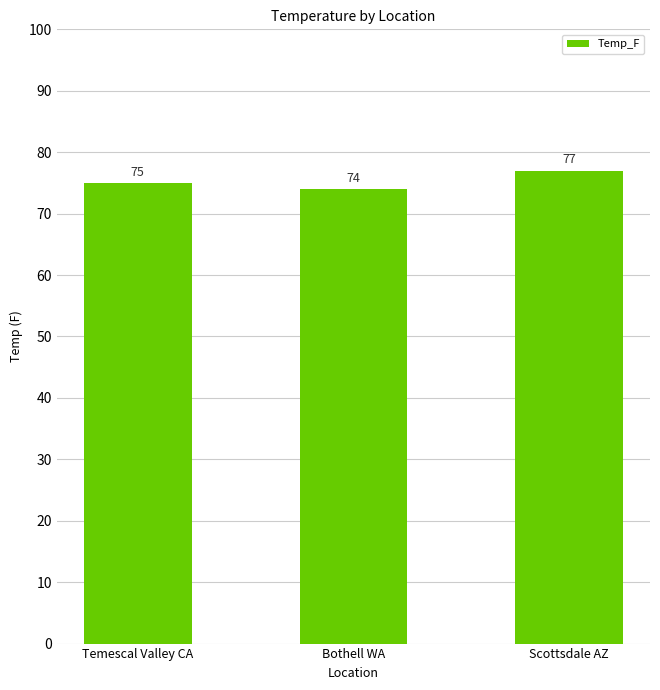

Which category has the lowest value across all series?

Bothell WA